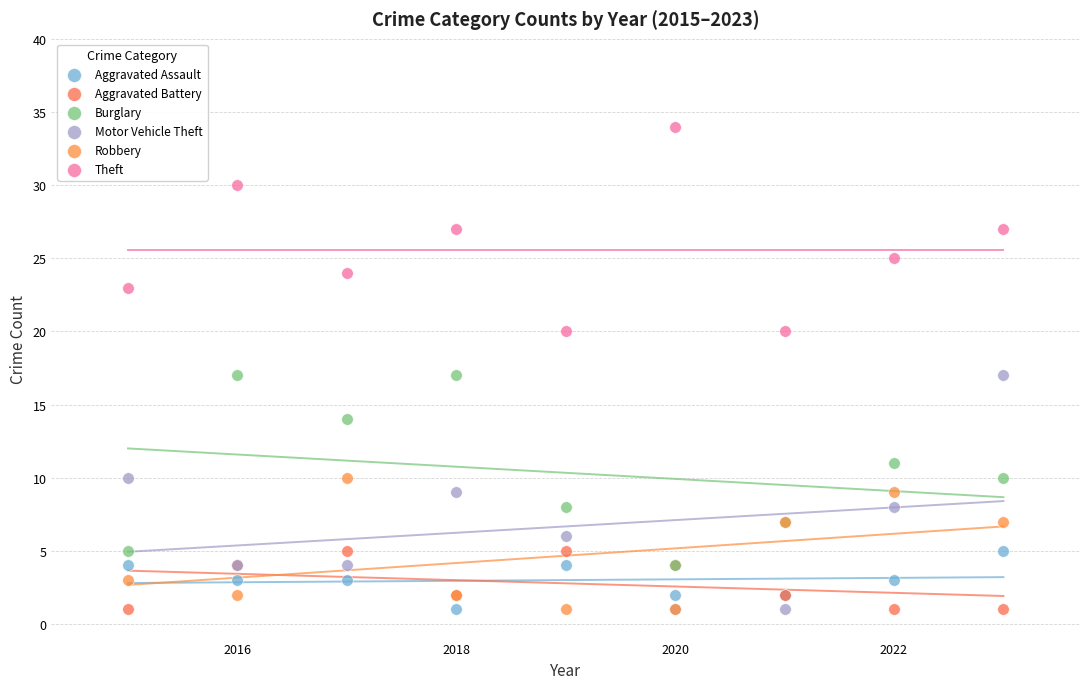

Which series contains the highest Y value?

Theft